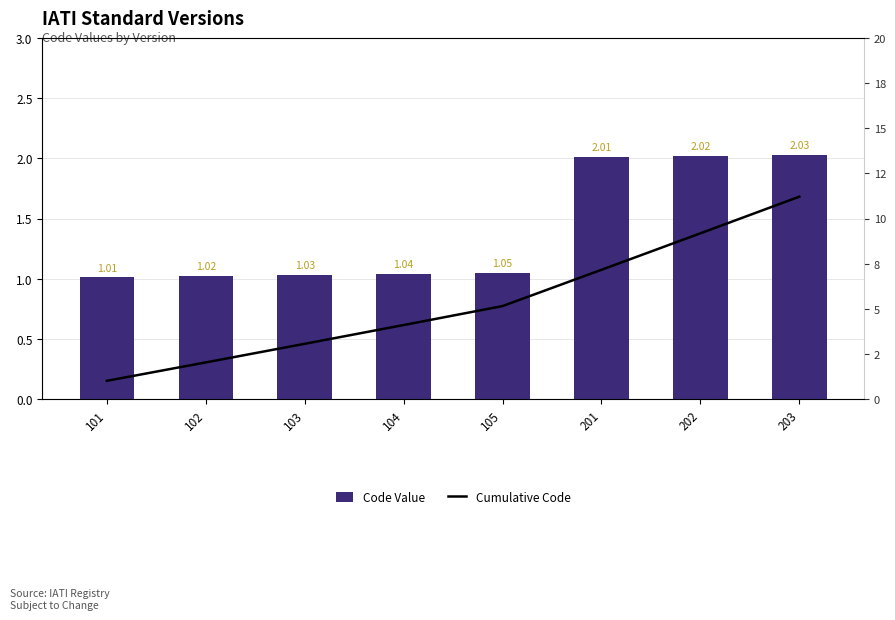

Are the bars horizontal?

No